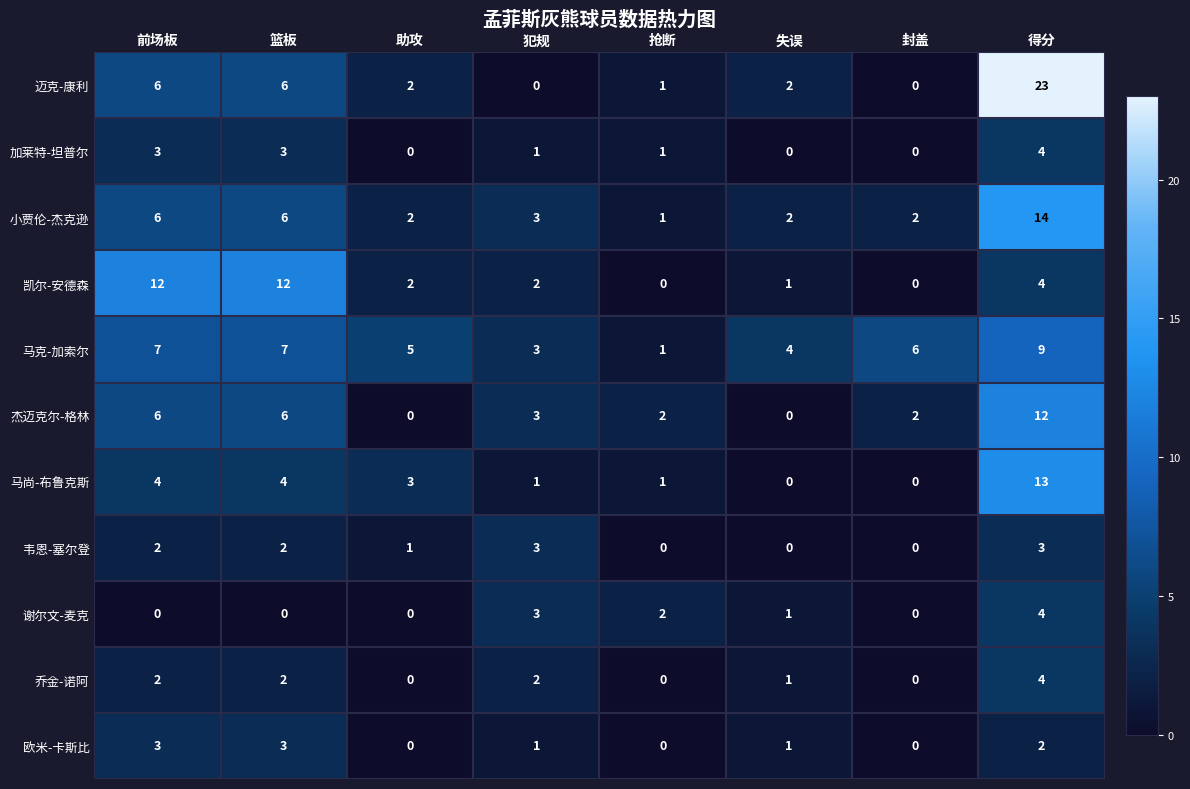

At which label does 乔金-诺阿 reach its peak?

得分